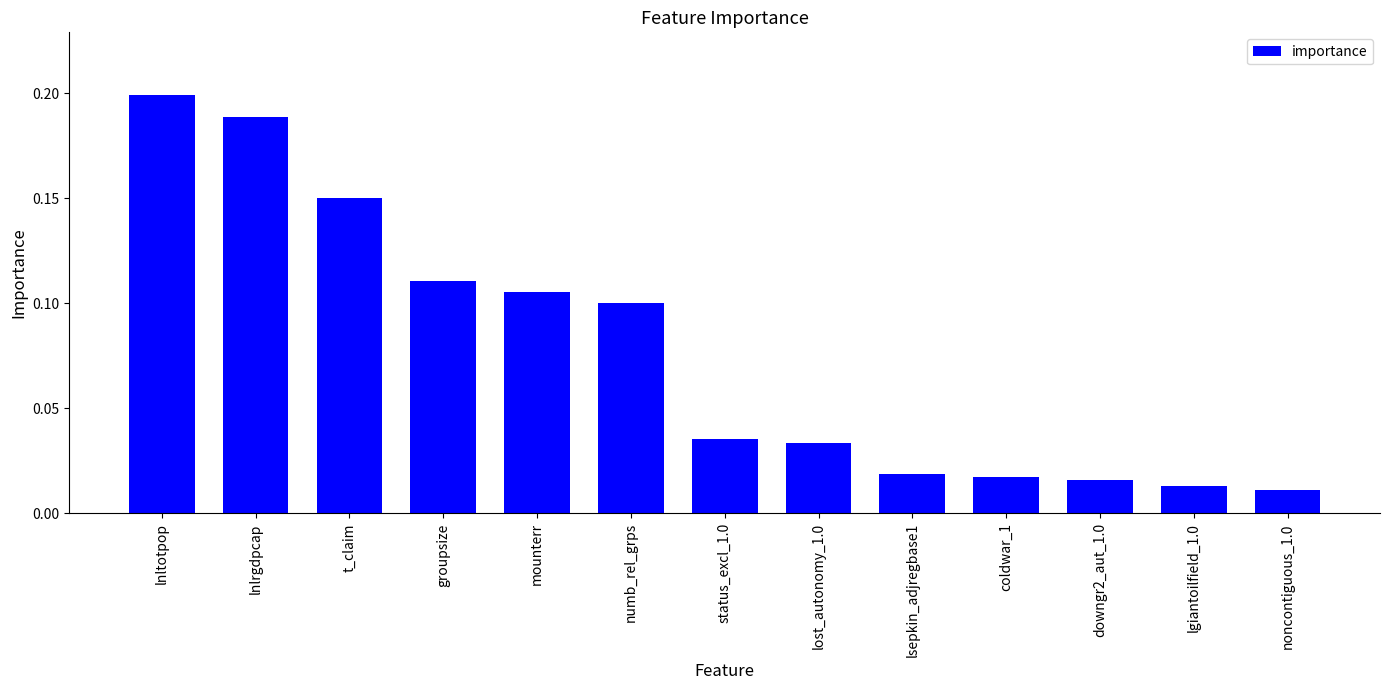

Between downgr2_aut_1.0 and lost_autonomy_1.0, which is larger?

lost_autonomy_1.0